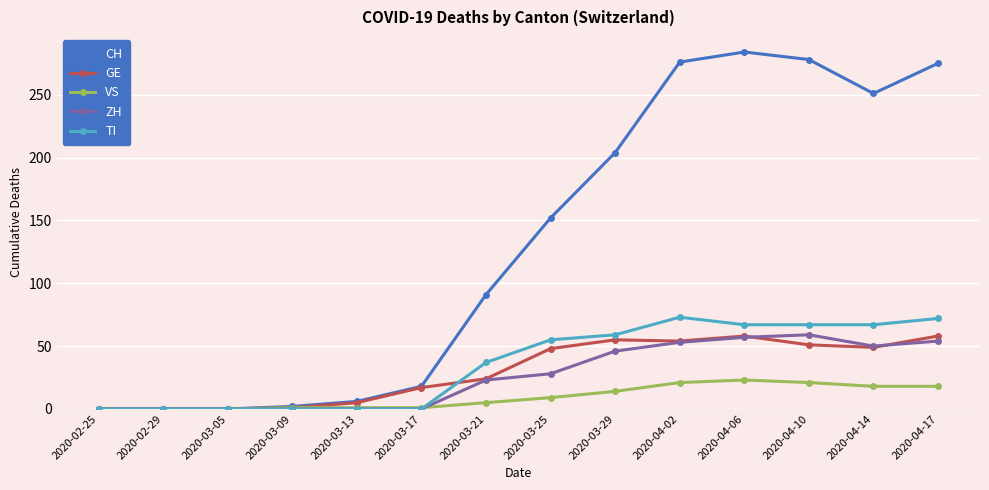

How many values in the GE series are below 48?

7